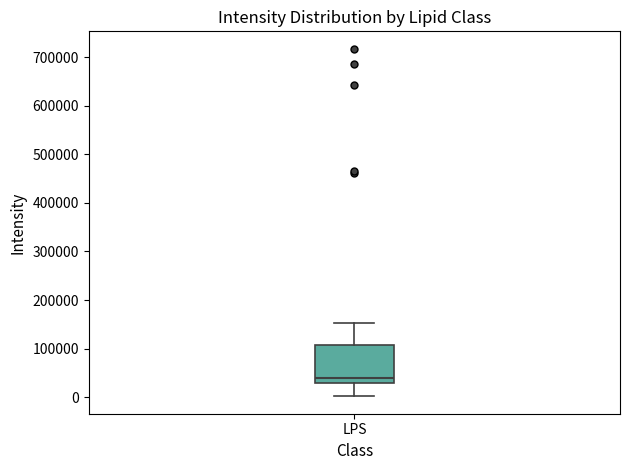

Read this box plot against the y-axis: the position of the median line, the range covered by the box, and the ends of both whiskers. The values are not printed on the chart, so give them approximately, as read against the axis.

median 40000, box 30000 to 110000, whiskers 0 to 150000